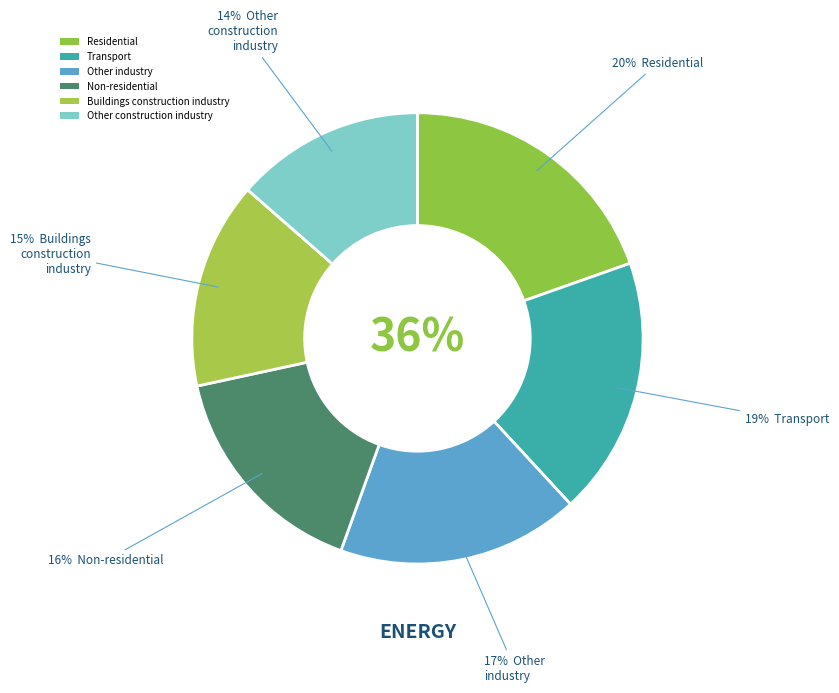

Do 5 and 1 together represent more than half of the pie?

No